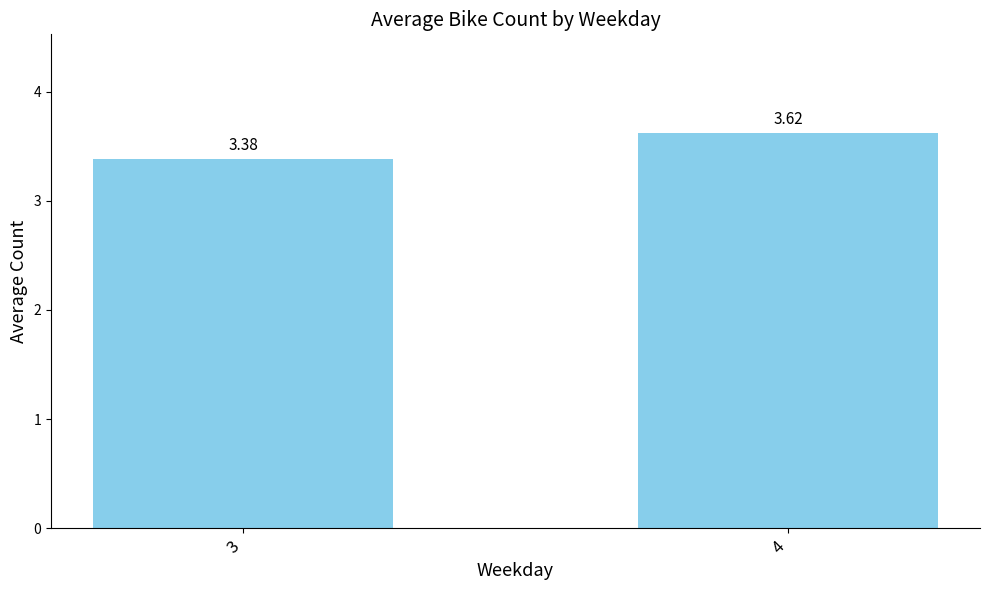

What is the average value?

3.5